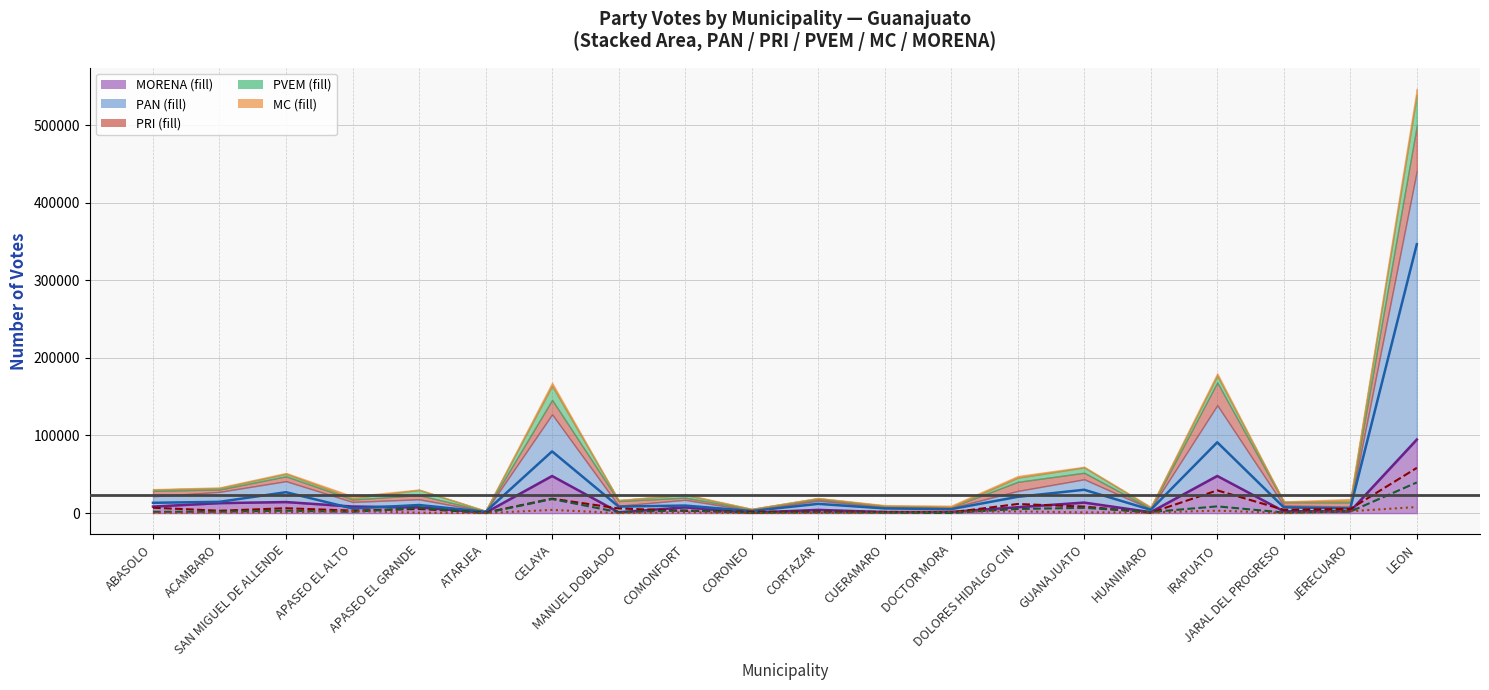

What is the greatest value displayed?

346353